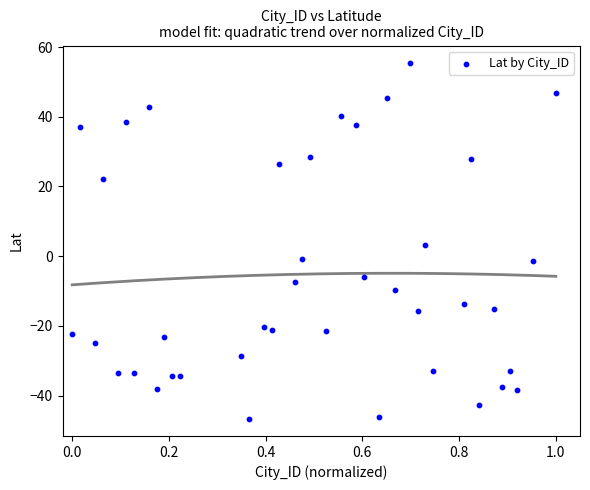

What is the range of X values (max minus min)?

1.0